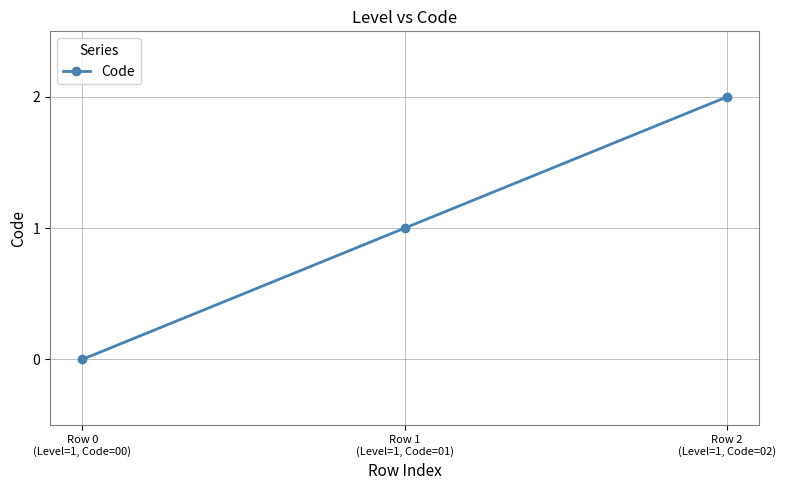

Does the chart display data point markers on the line(s)?

Yes